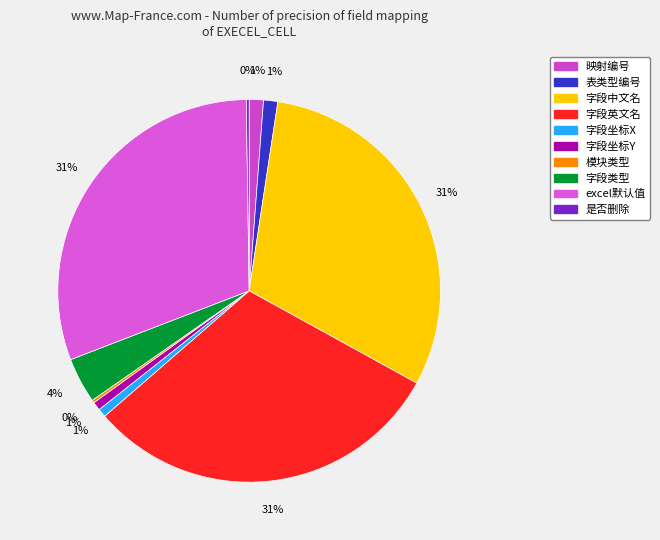

To the nearest percent, what is the difference between the largest and smallest slice percentages?

30%